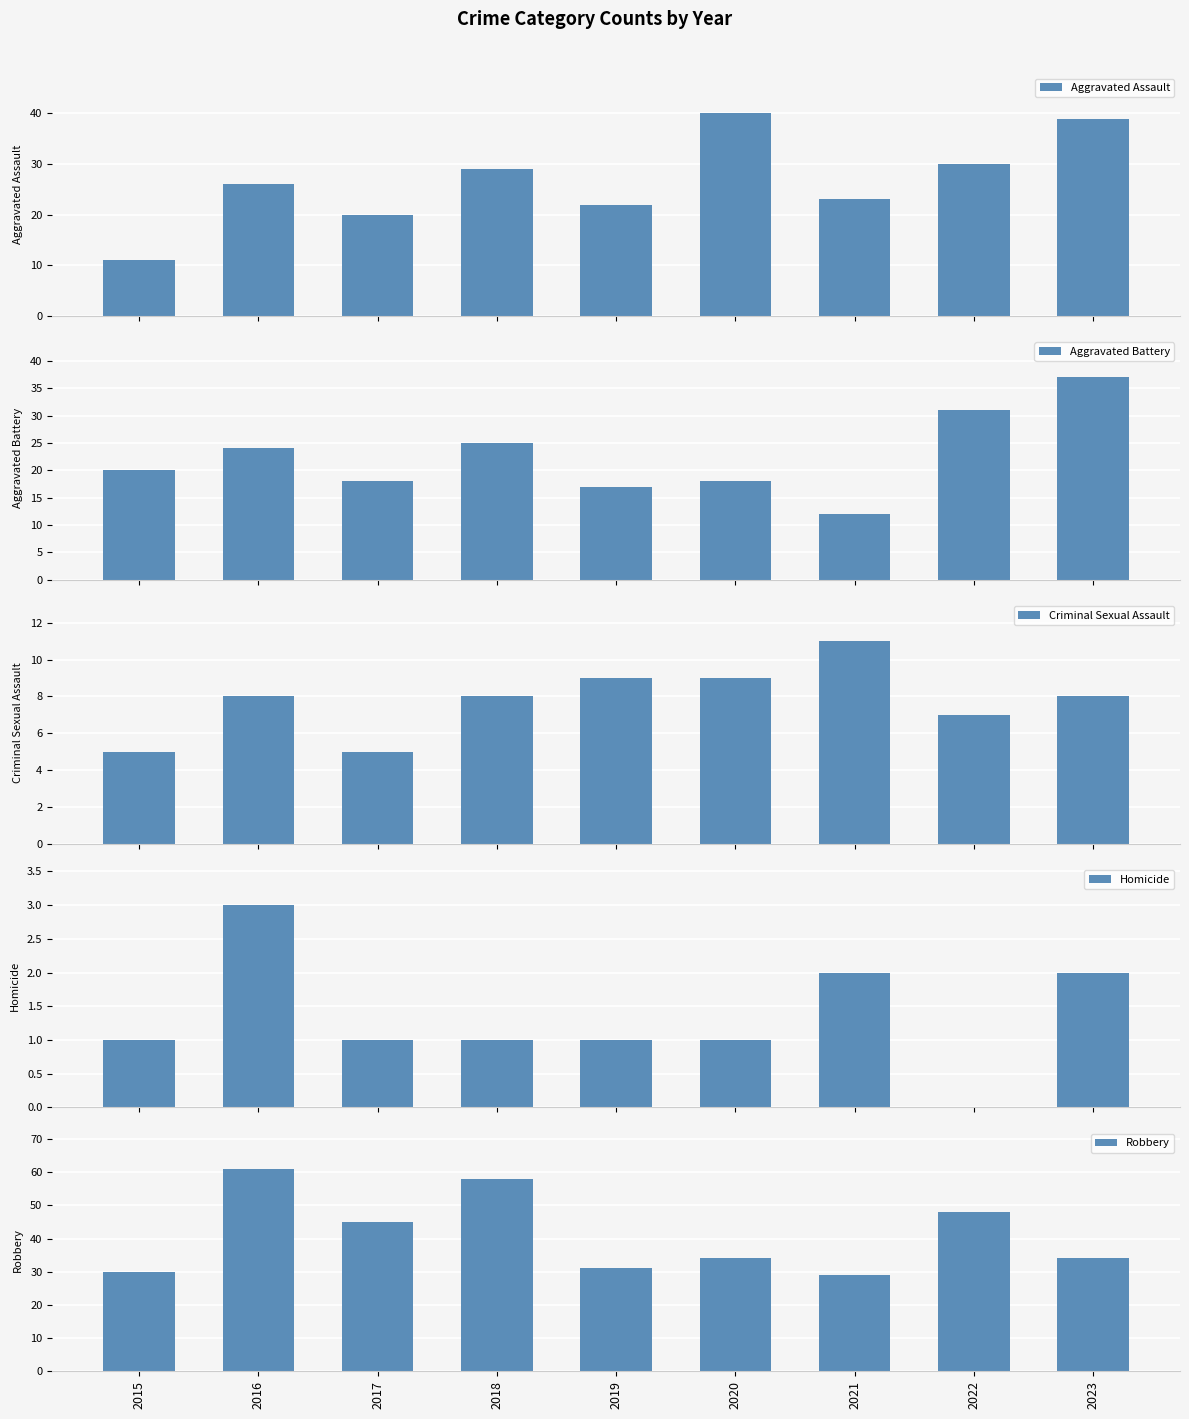

Rank the series by their maximum value, from lowest to highest.

Homicide, Criminal Sexual Assault, Aggravated Battery, Aggravated Assault, Robbery